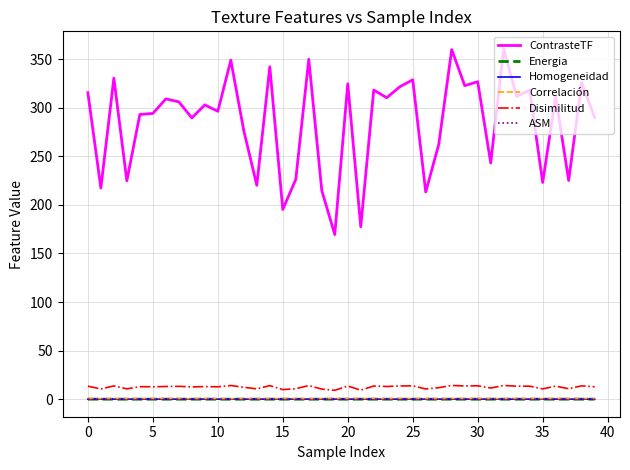

True or false: ContrasteTF and Homogeneidad intersect in this chart.

False